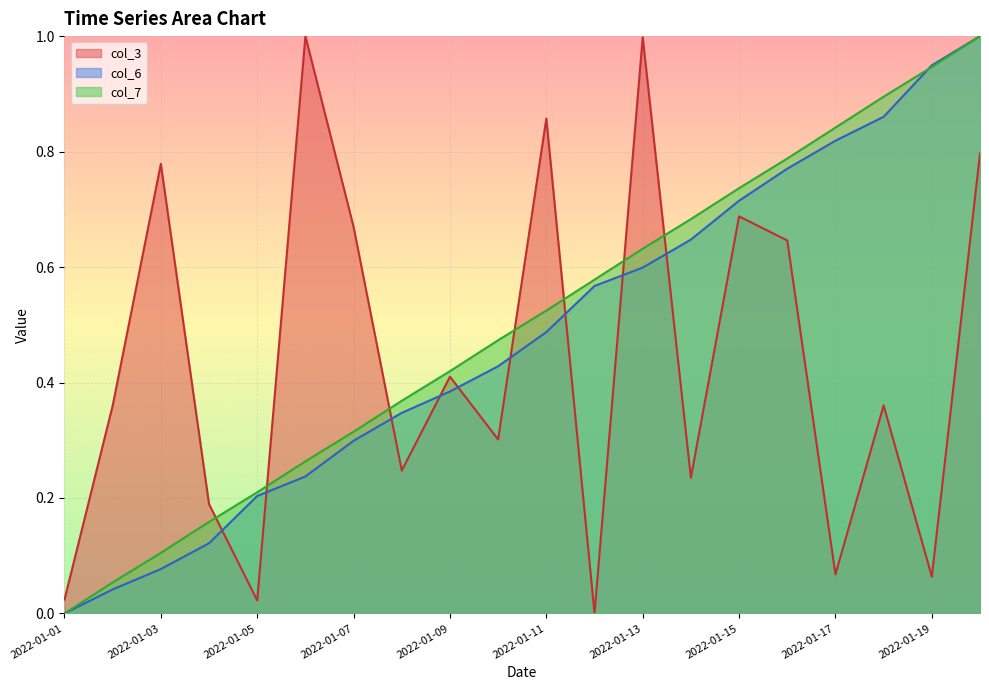

Which series has the largest total across all categories?

col_7